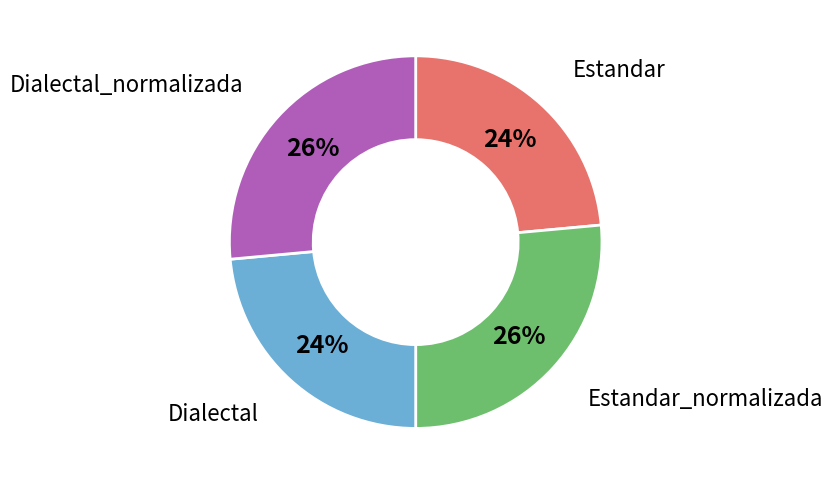

How many segments does this pie chart have?

4